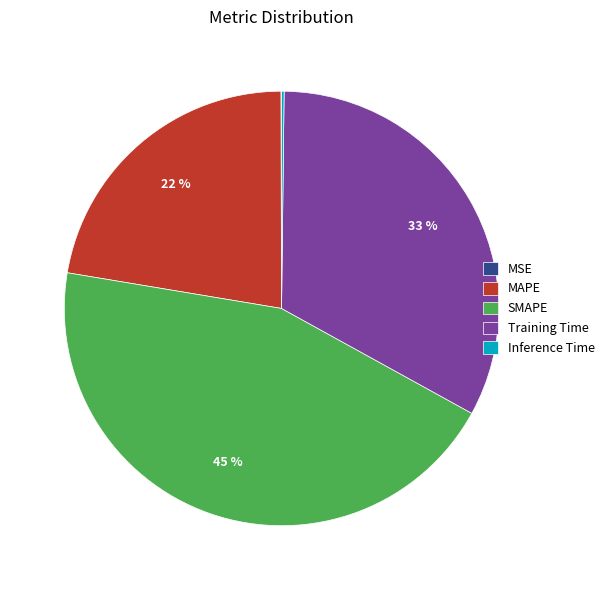

Is it true that MAPE is 32% of the pie?

False